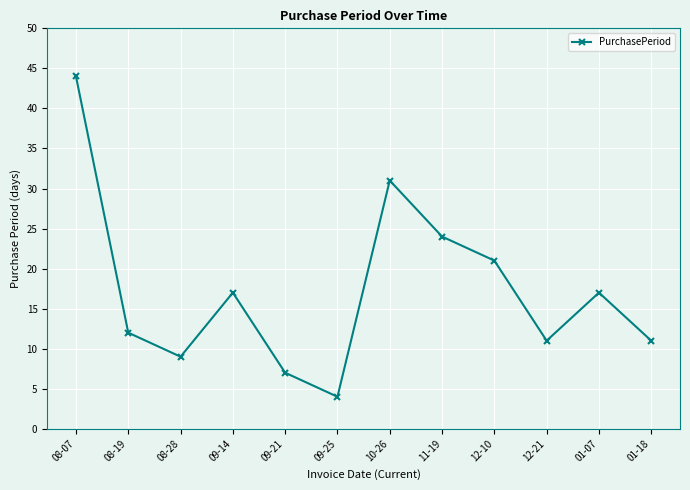

Does the chart have visible grid lines?

Yes